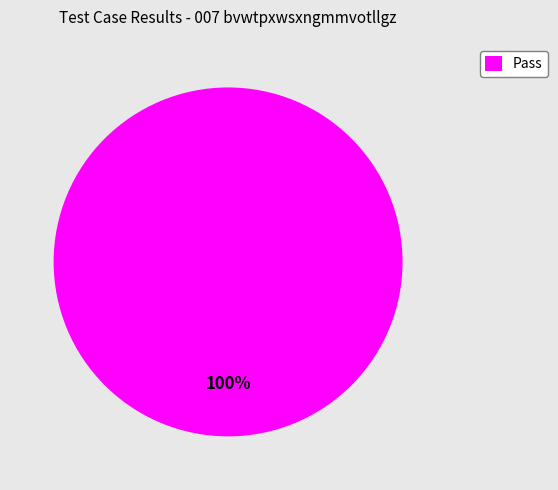

Rank the categories by value from highest to lowest.

Pass